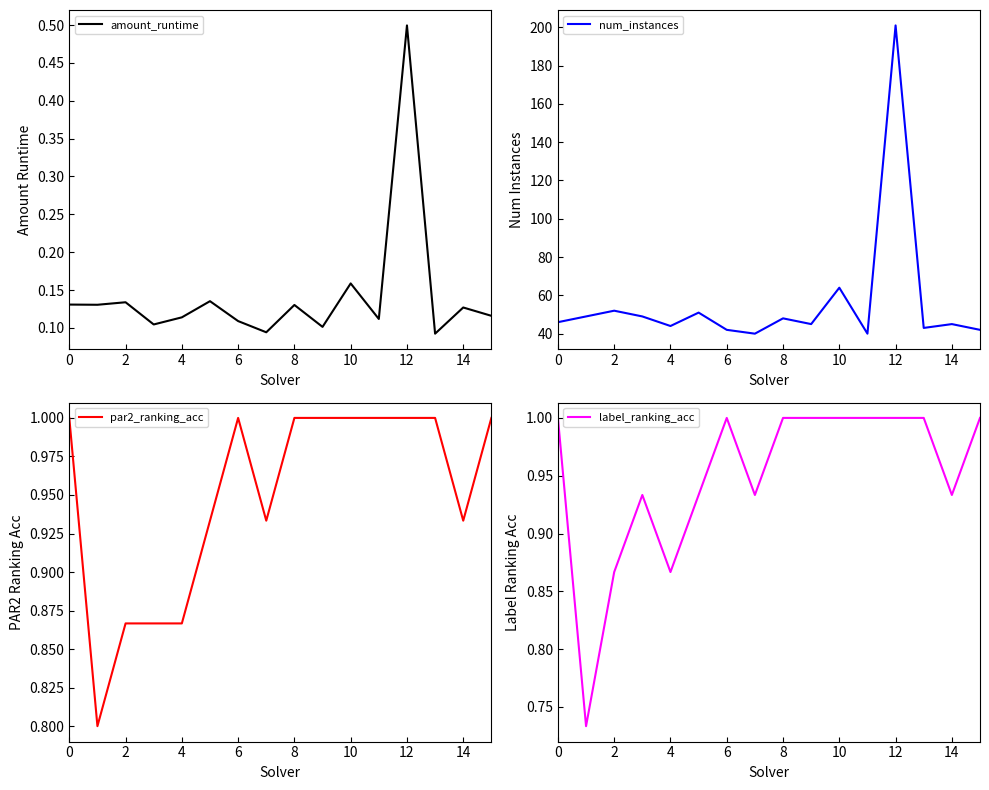

How many lines are shown in the chart?

4